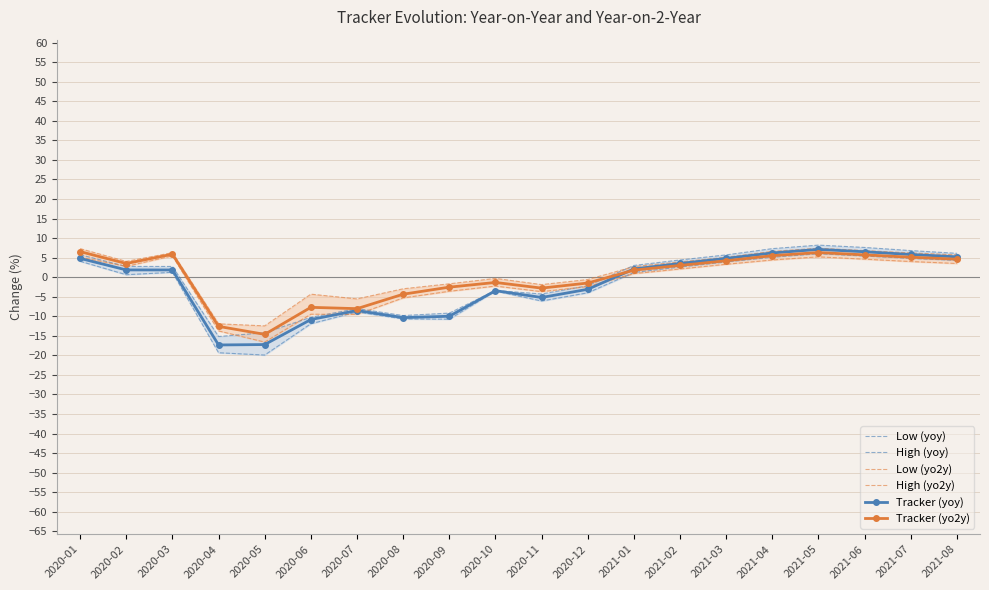

Reading right to left, transcribe all the data shown in this chart.

Low (yoy): 4.3	4.8	5.4	6.0	5.1	3.9	2.6	1.2	-4.0	-6.1	-3.5	-10.7	-10.7	-8.9	-11.9	-19.9	-19.3	1.2	0.6	4.1
High (yoy): 6.1	6.8	7.6	8.2	7.3	5.7	4.4	3.0	-2.2	-4.3	-3.4	-9.2	-9.8	-8.0	-10.3	-14.2	-15.2	2.7	2.8	5.7
Low (yo2y): 3.5	4.0	4.6	5.2	4.4	3.3	2.1	0.9	-2.4	-3.7	-2.3	-3.6	-5.3	-9.5	-9.5	-16.6	-13.8	5.5	2.8	5.1
High (yo2y): 5.7	6.2	6.8	7.4	6.6	5.1	3.9	2.7	-0.6	-1.9	-0.3	-1.7	-3.0	-5.6	-4.3	-12.5	-11.9	6.3	4.0	7.3
Tracker (yoy): 5.2	5.8	6.5	7.1	6.2	4.8	3.5	2.1	-3.1	-5.2	-3.5	-10.0	-10.4	-8.5	-10.8	-17.2	-17.3	1.8	1.9	4.8
Tracker (yo2y): 4.6	5.1	5.7	6.3	5.5	4.2	3.0	1.8	-1.5	-2.8	-1.3	-2.6	-4.4	-8.1	-7.7	-14.6	-12.6	5.9	3.5	6.5